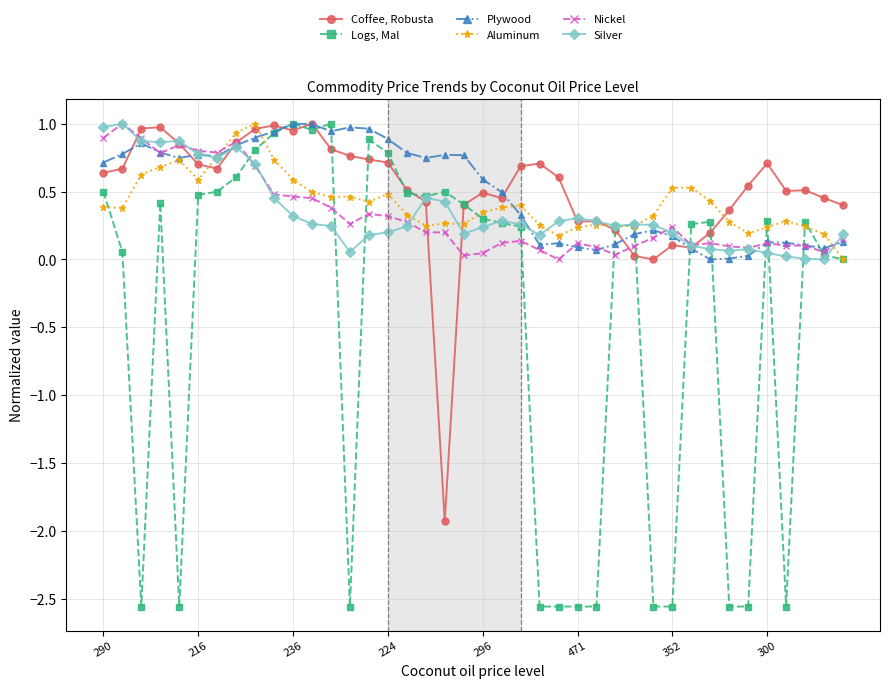

List the labels in order of Nickel value, smallest first.

24, 19, 27, 20, 38, 23, 34, 26, 33, 28, 37, 36, 31, 35, 25, 32, 21, 22, 39, 29, 18, 17, 30, 13, 16, 15, 14, 12, 11, 10, 9, 8, 224, 352, 471, 296, 300, 236, 290, 216